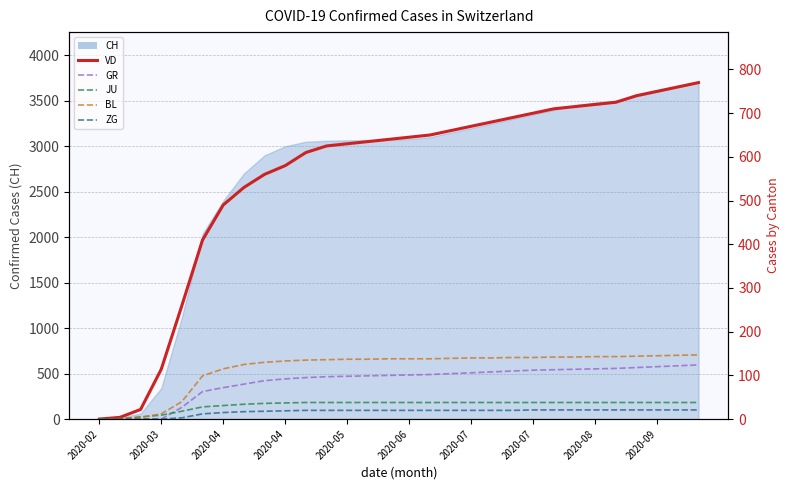

Rank the series at 2020-08 from highest to lowest value.

VD, BL, GR, JU, ZG